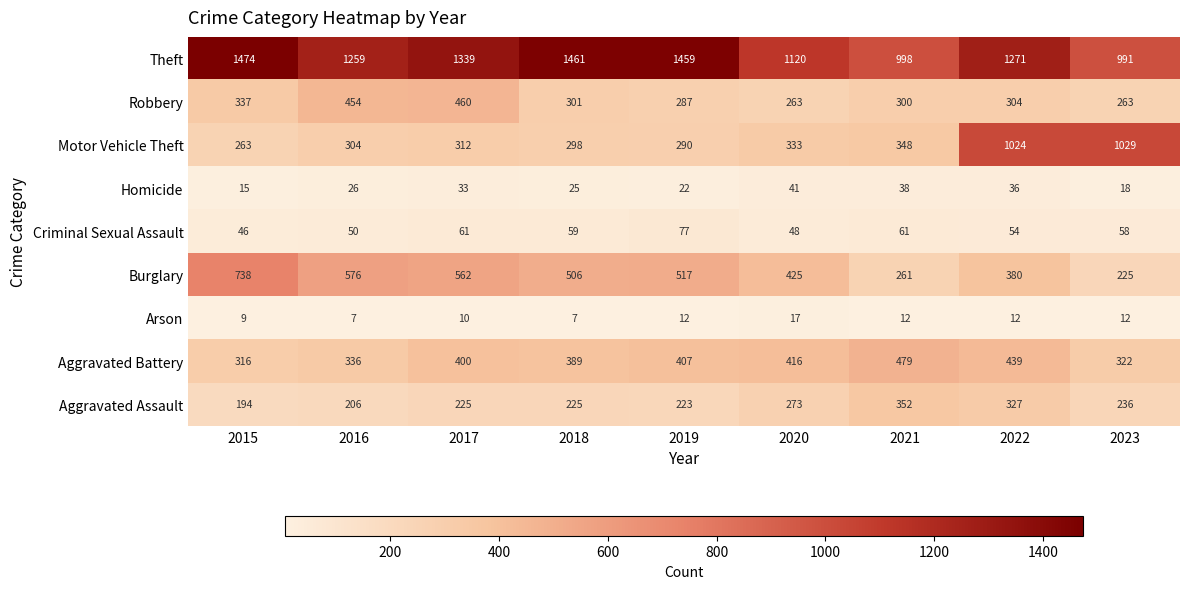

The Motor Vehicle Theft series shows 348 at 2021. True or false?

True